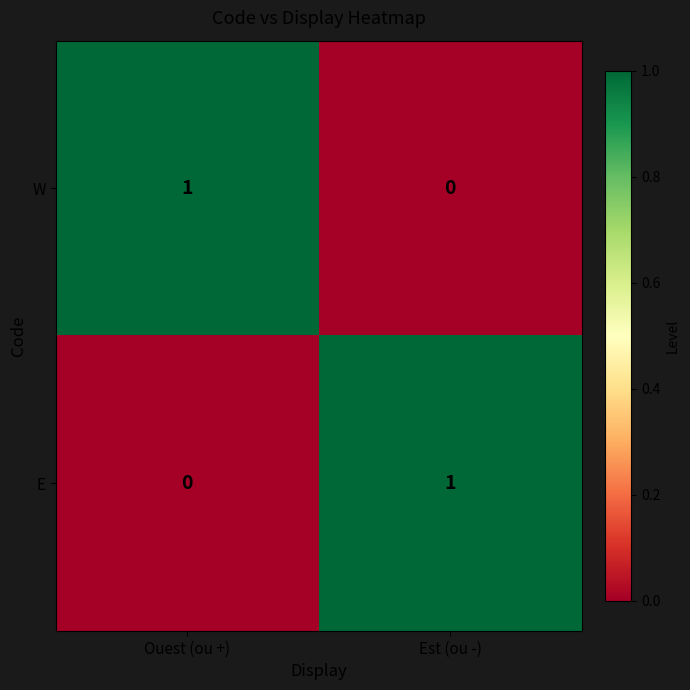

The value of E at Est (ou -) is 1. True or false?

True